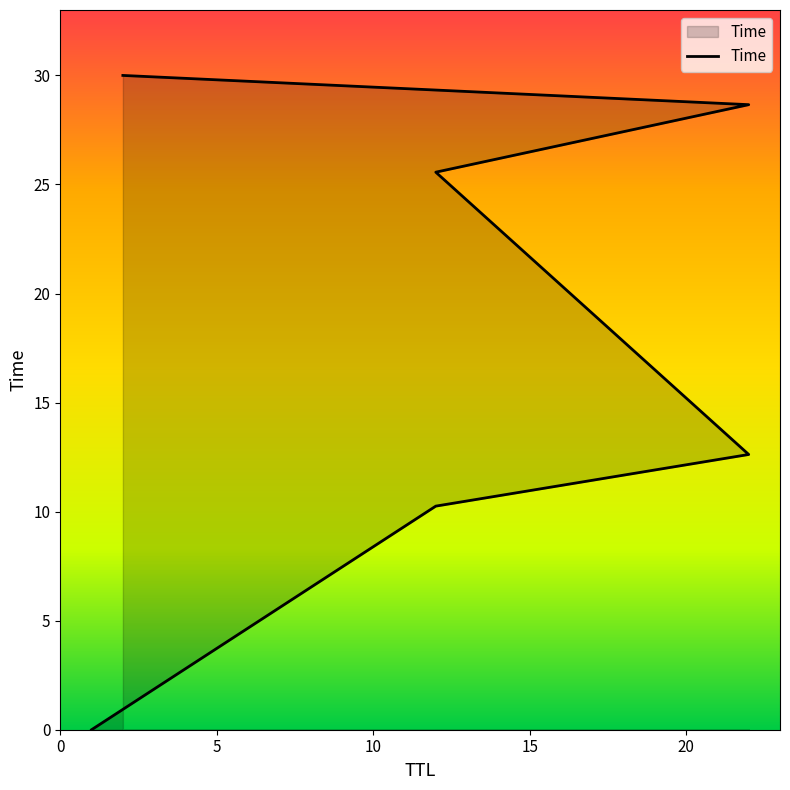

Where does the data first go above 25?

12